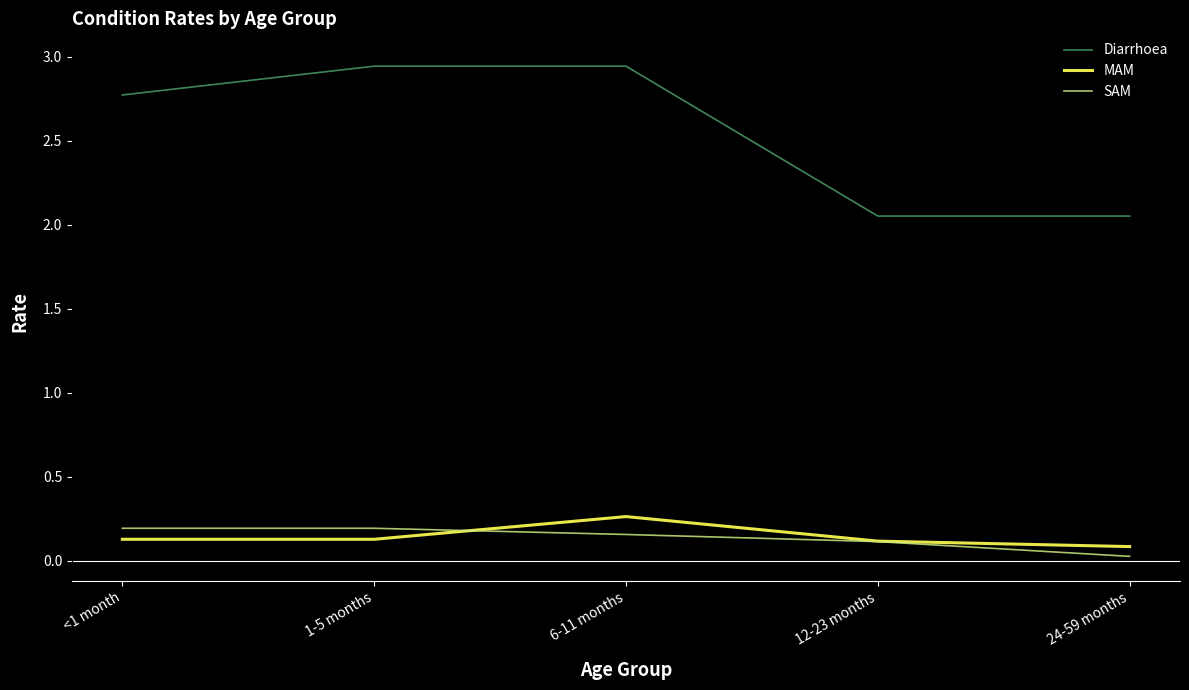

At how many categories does at least one series exceed 2?

5